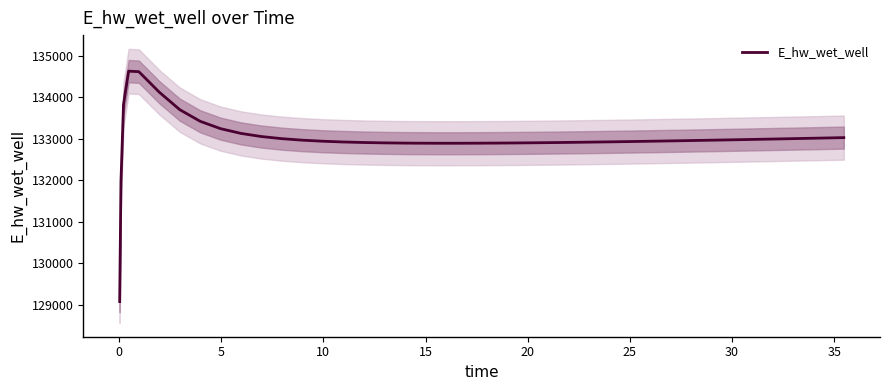

What is the minimum value shown in the chart?

129070.3